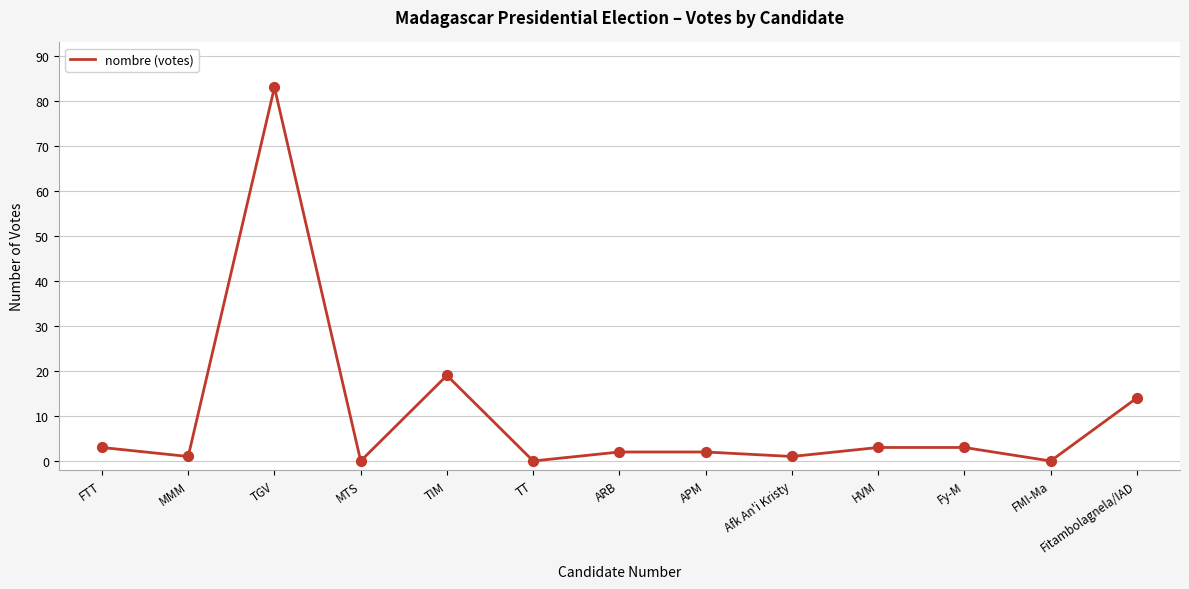

What is the change in value from MMM to Fitambolagnela/IAD?

+13